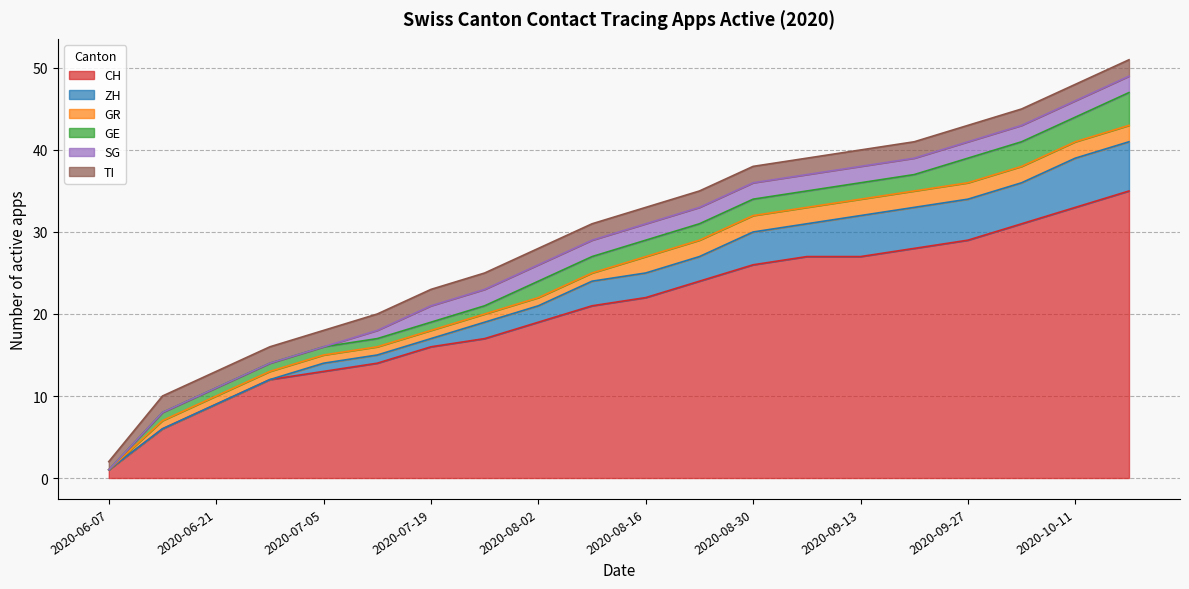

At which category is the sum across all series the highest?

2020-10-18